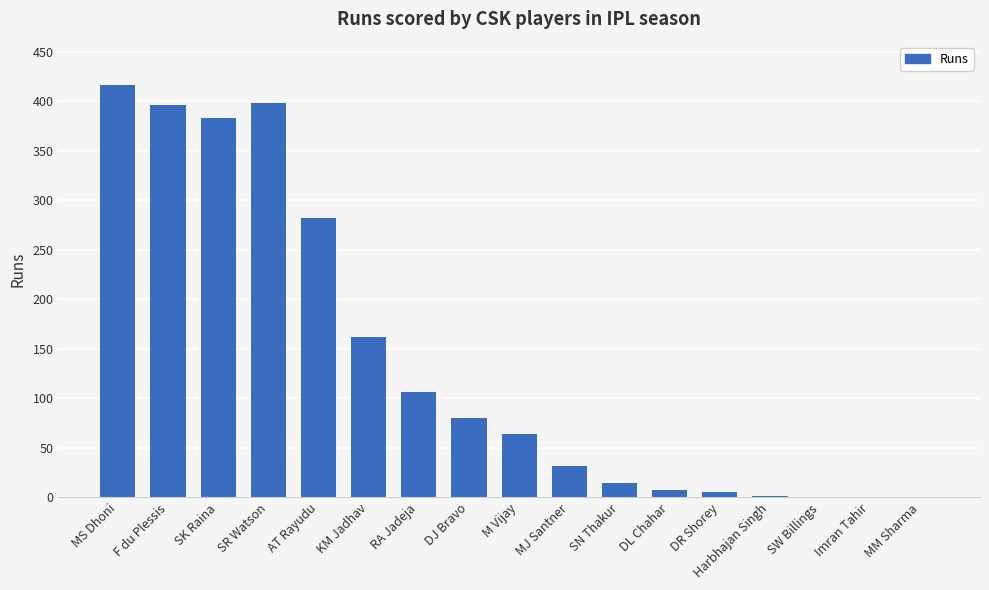

The value at F du Plessis is 396. True or false?

True